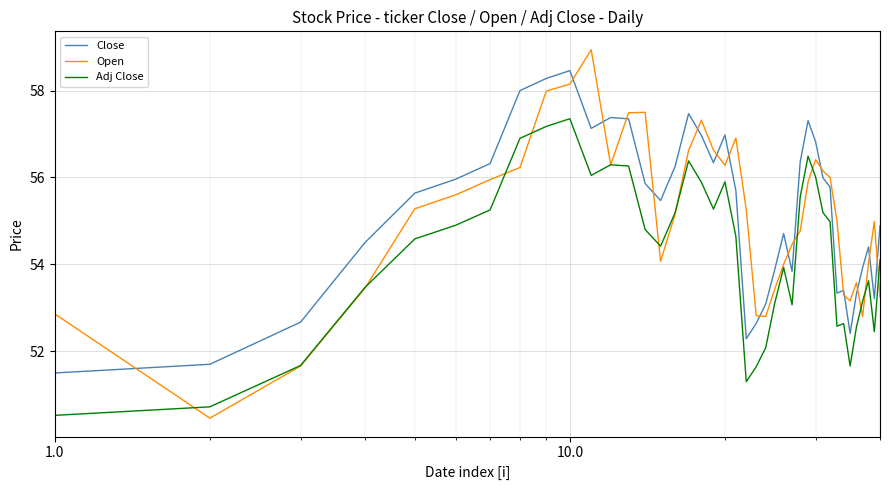

After their last crossing, which series has the higher values: Adj Close or Open?

Adj Close